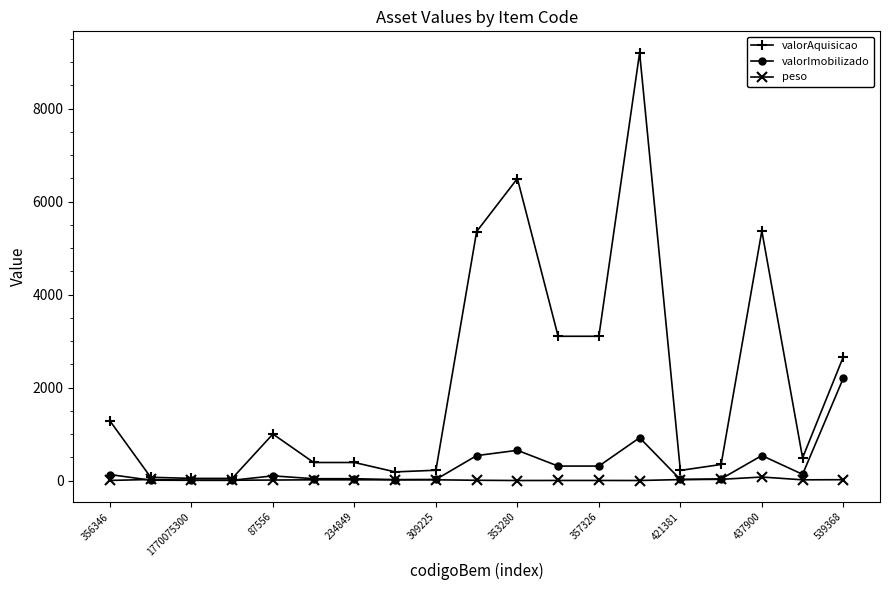

True or false: valorImobilizado has more than 0 interior local peaks.

True